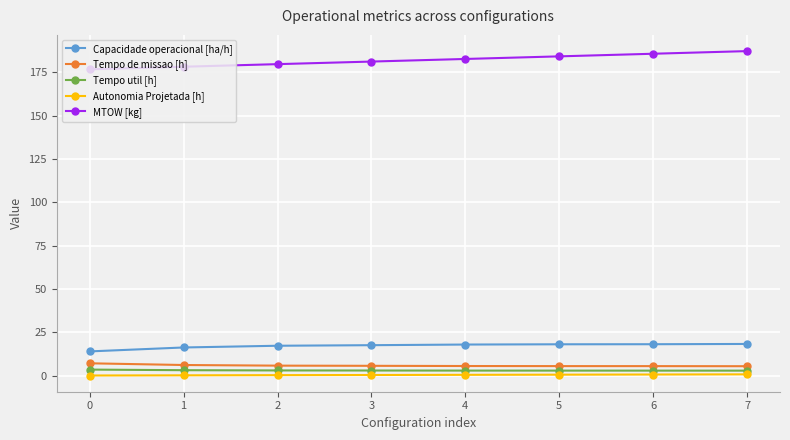

Is the value of Autonomia Projetada [h] at 5 greater than the value of MTOW [kg] at 7?

No